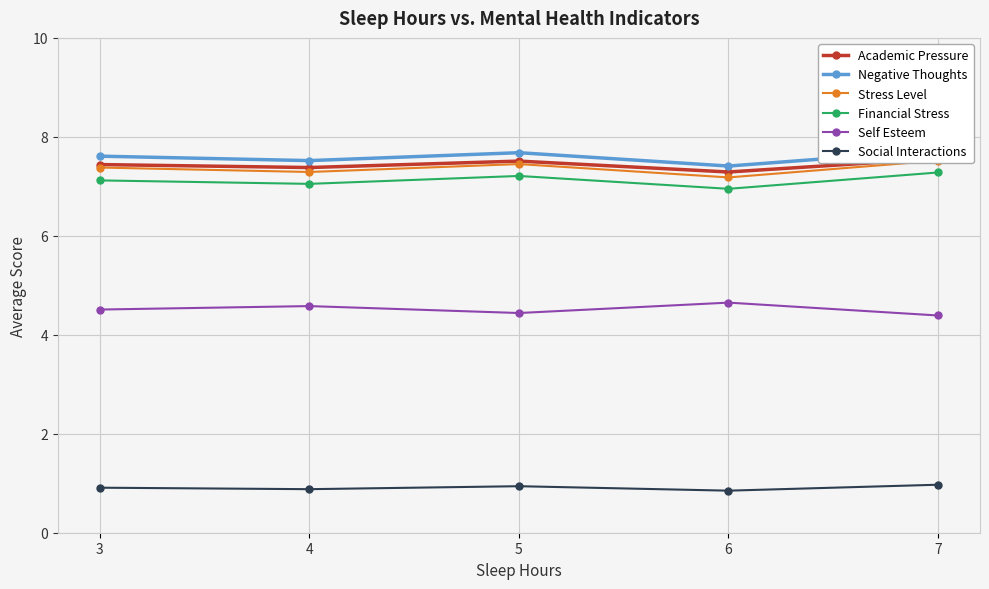

Rank the series at 7 from lowest to highest value.

Social Interactions, Self Esteem, Financial Stress, Stress Level, Academic Pressure, Negative Thoughts